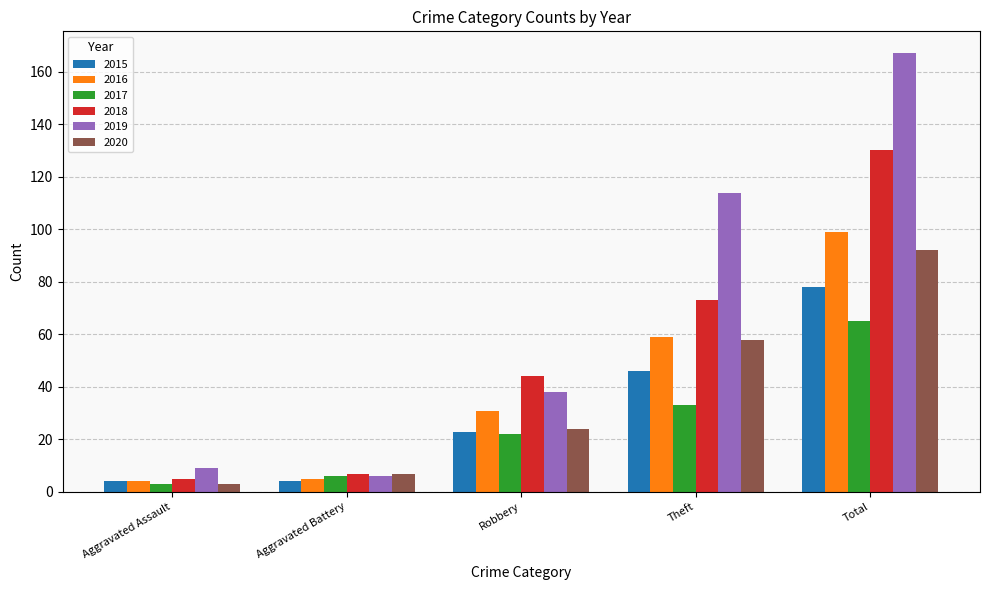

What is the total value across all series at Theft?

383